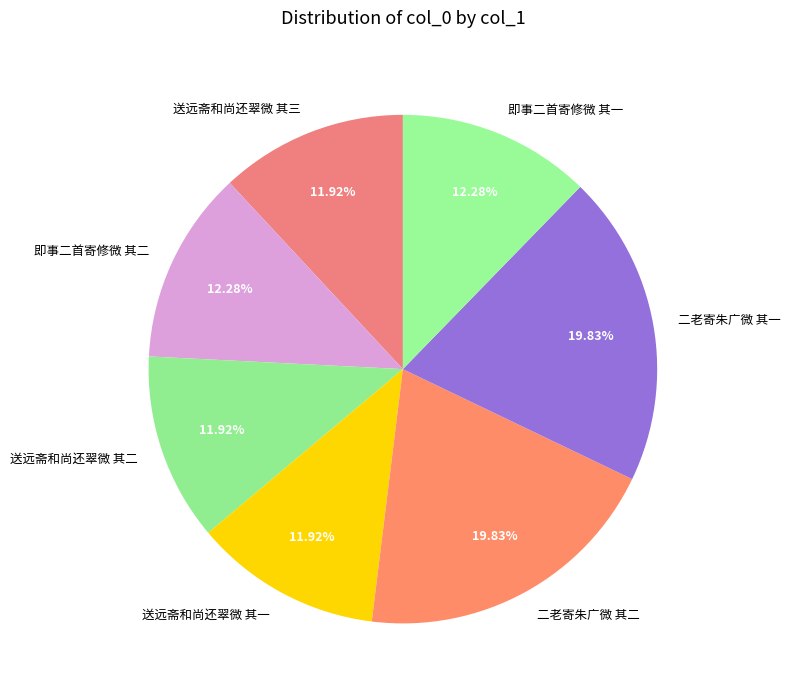

Is there a majority slice in this chart?

No